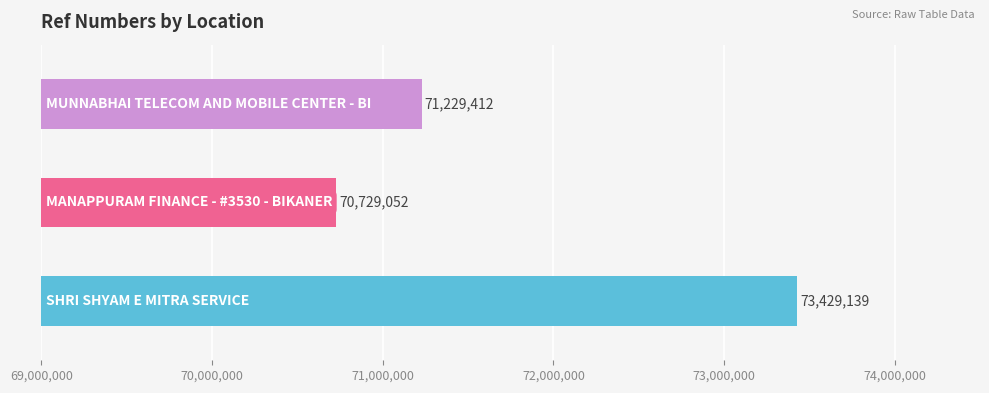

At which label is the value closest to 72079095?

MUNNABHAI TELECOM AND MOBILE CENTER - BI